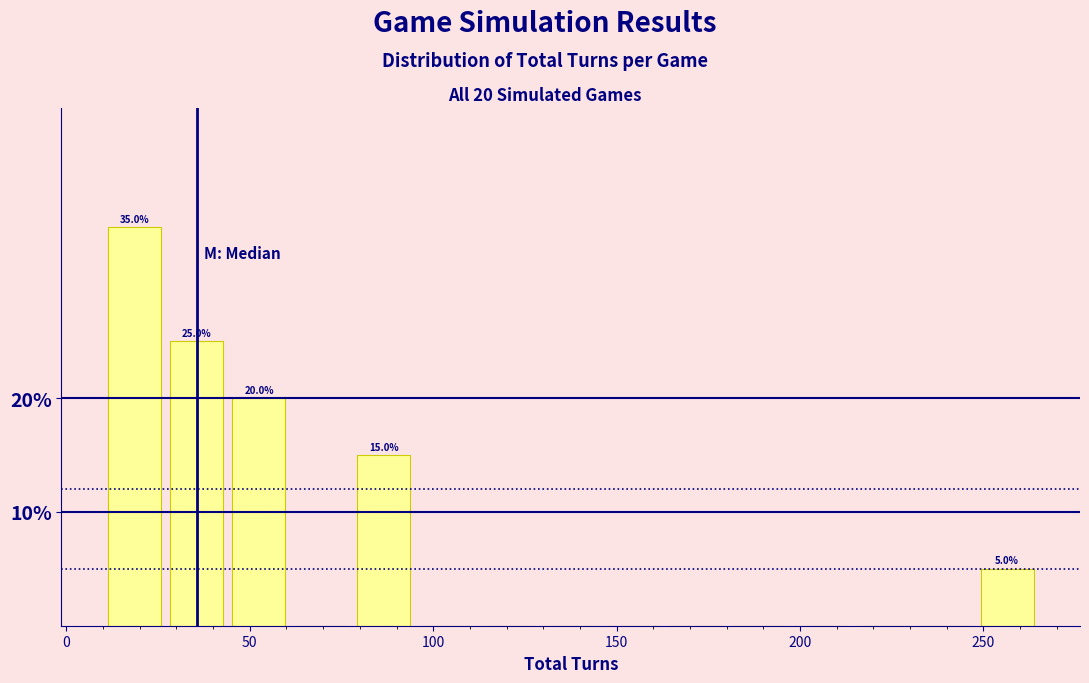

Around what value on the x-axis is the tallest bar? Give the approximate position of its centre, as read against the axis.

20